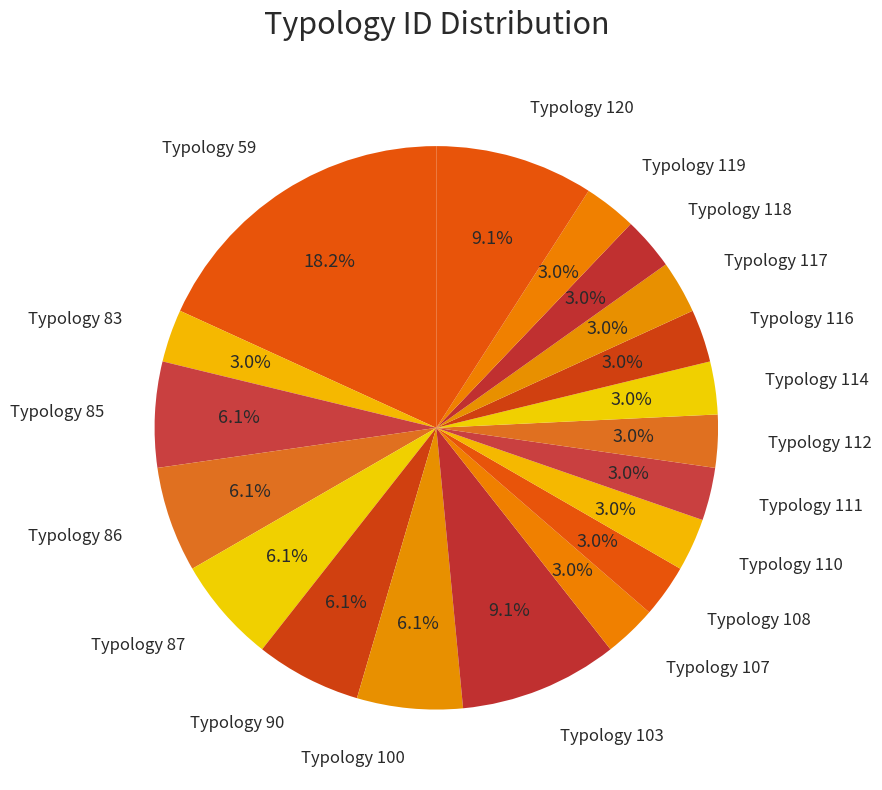

How many slices are in this pie chart?

19